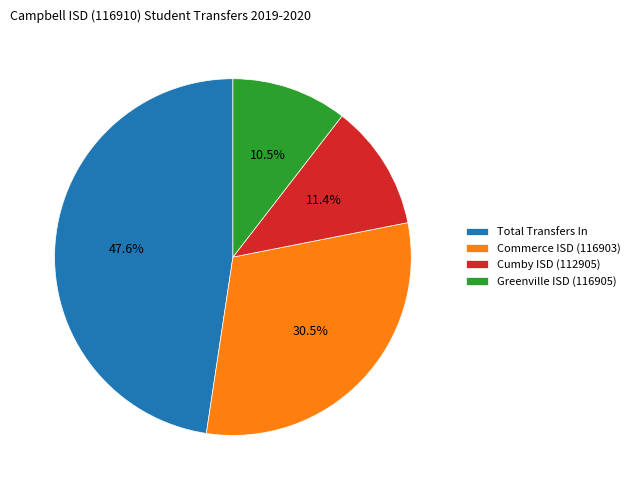

To the nearest percent, what is the average slice percentage?

25%